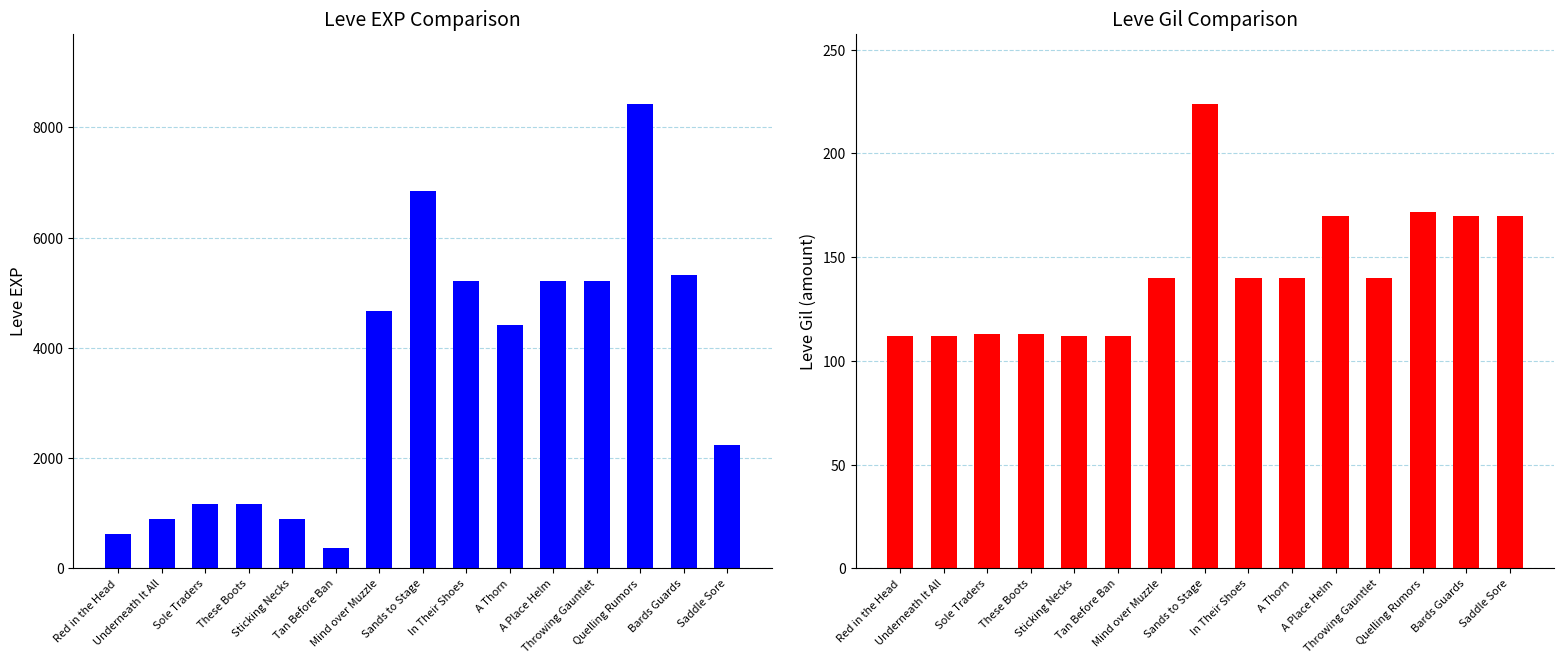

Rank the series at A Place Helm from highest to lowest value.

Leve EXP, Leve Gil